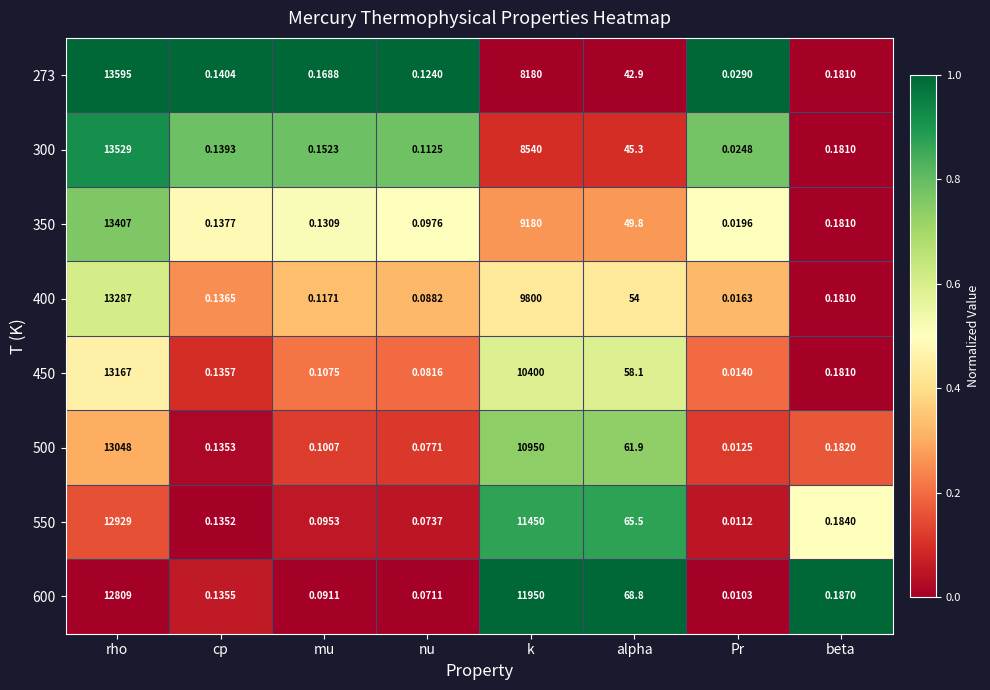

Where is 350 nearest to the value 6703?

k